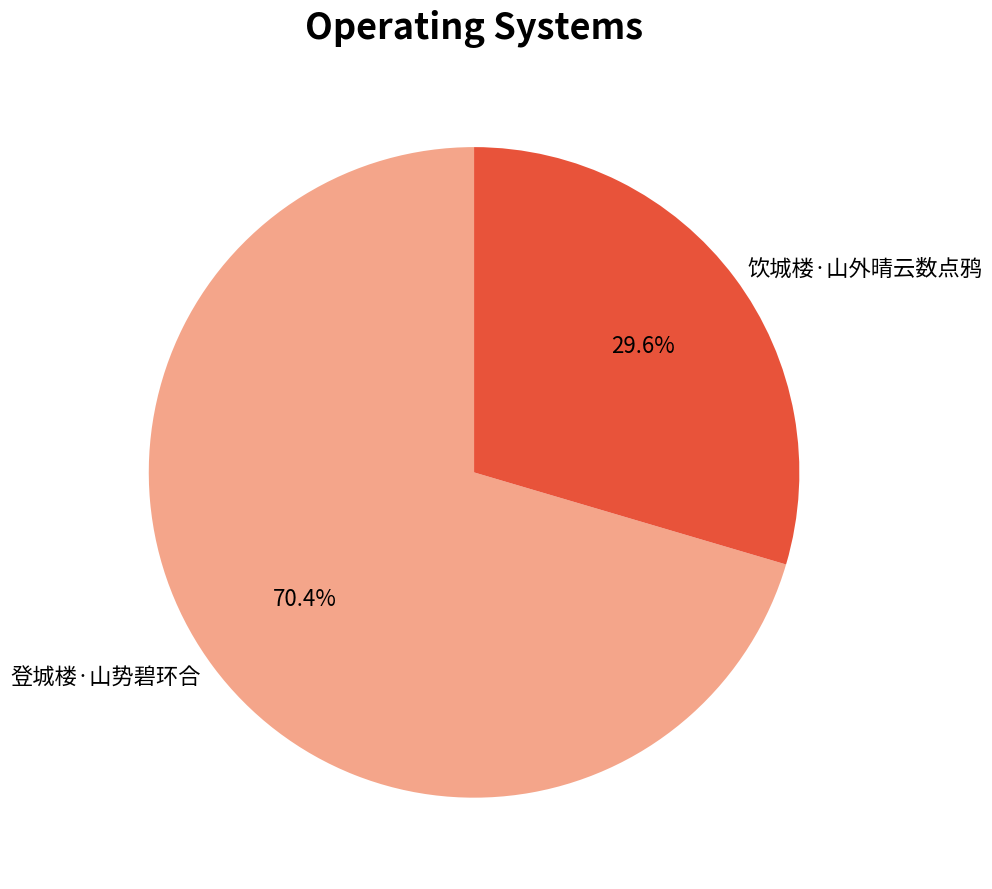

To the nearest percent, what is the difference between the 饮城楼·山外晴云数点鸦 and 登城楼·山势碧环合 slice percentages?

41%